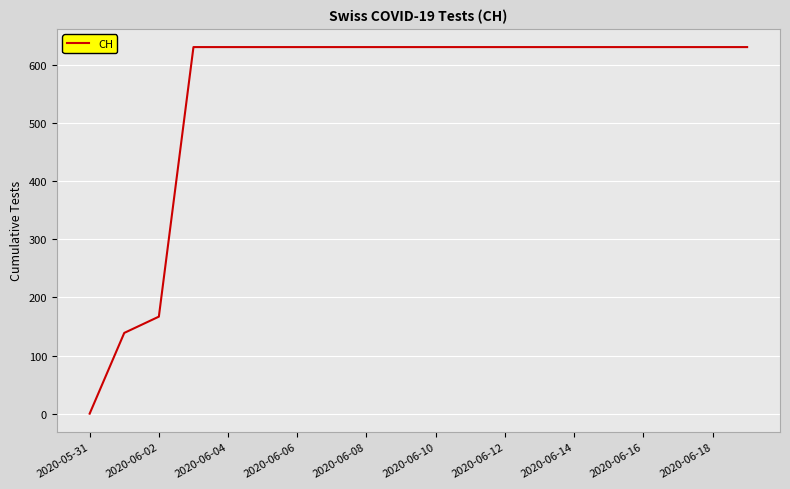

Reading right to left, transcribe all the data shown in this chart.

631	631	631	631	631	631	631	631	631	631	631	631	631	631	631	631	631	167	139	0